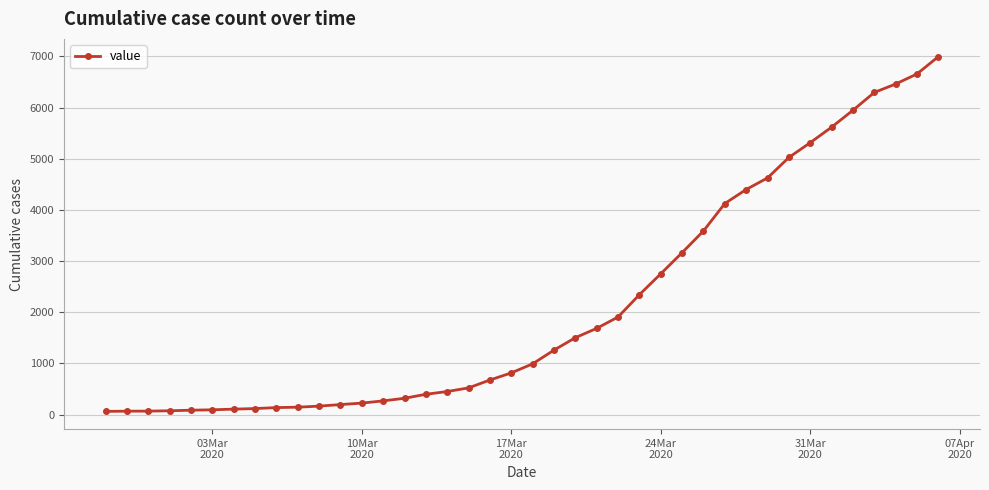

What is the greatest value displayed?

6995